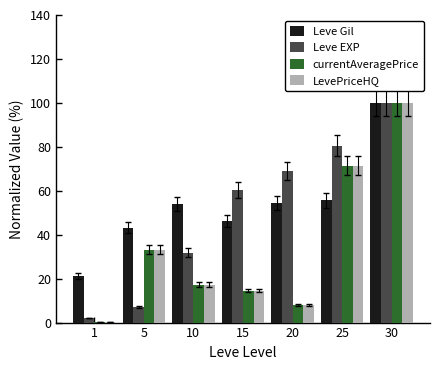

Which category has the highest value across all series?

30